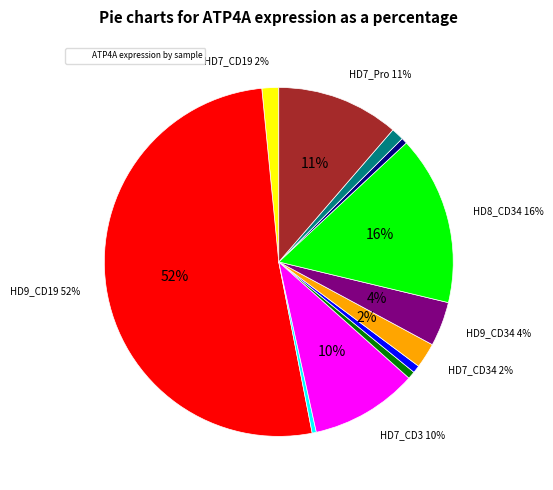

To the nearest percent, what percentage of the pie is HD9_CD19?

52%